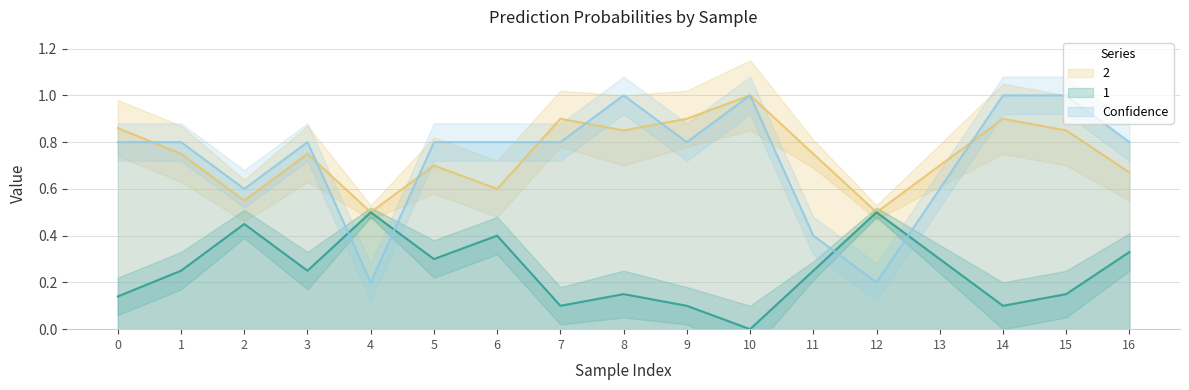

Rank the categories by Confidence value from lowest to highest.

4, 12, 11, 2, 13, 0, 1, 3, 5, 6, 7, 9, 16, 8, 10, 14, 15